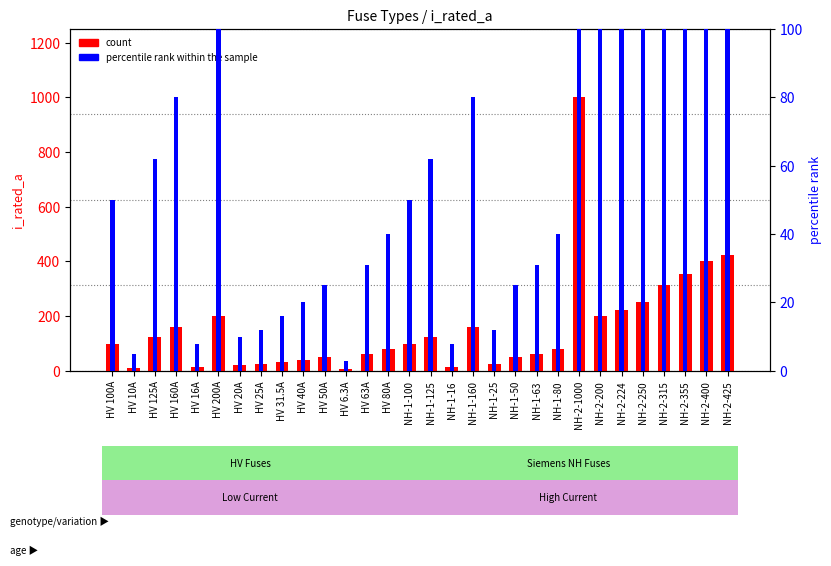

At which category is the sum across all series the highest?

NH-2-1000